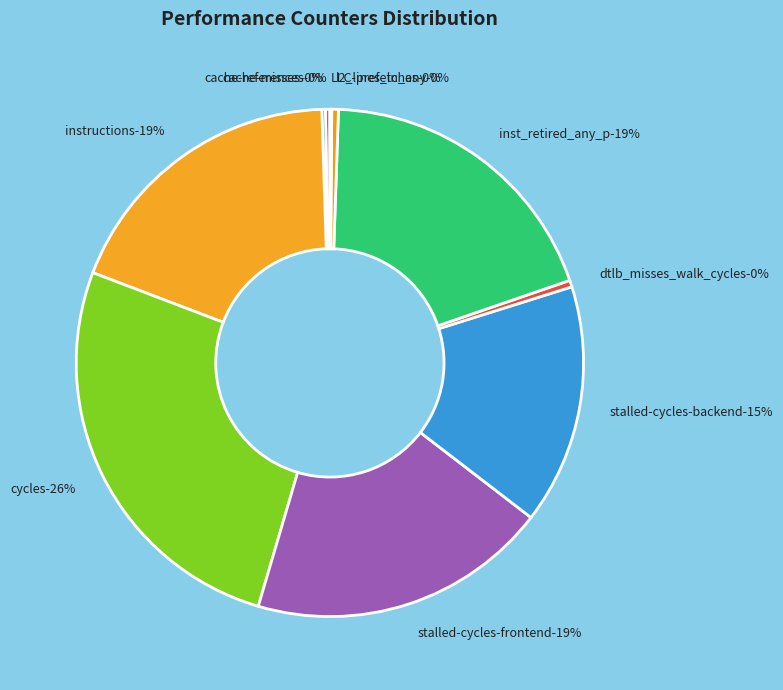

What is the largest slice in the pie chart?

cycles